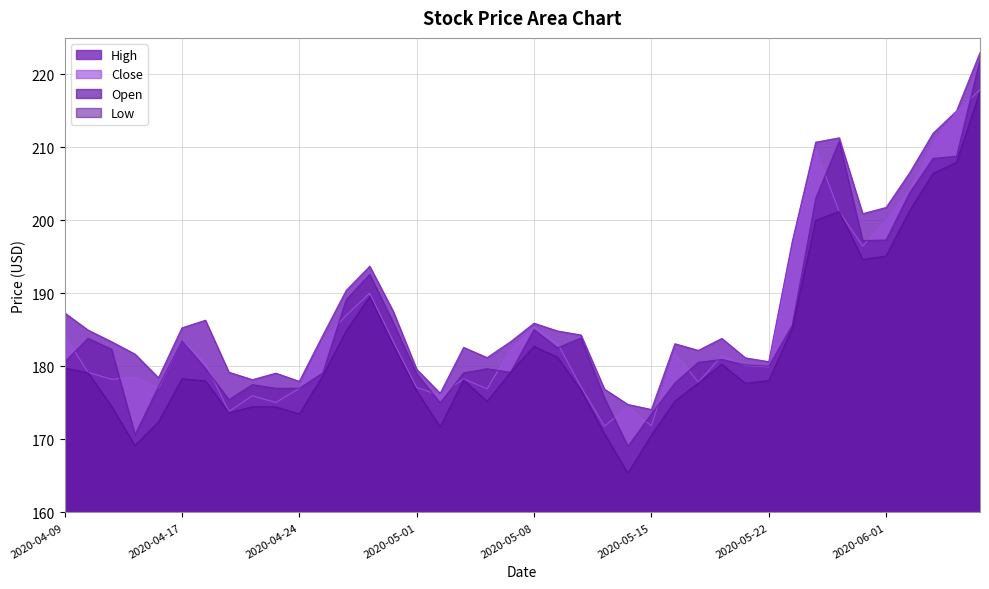

Which series has the widest spread of values?

Open